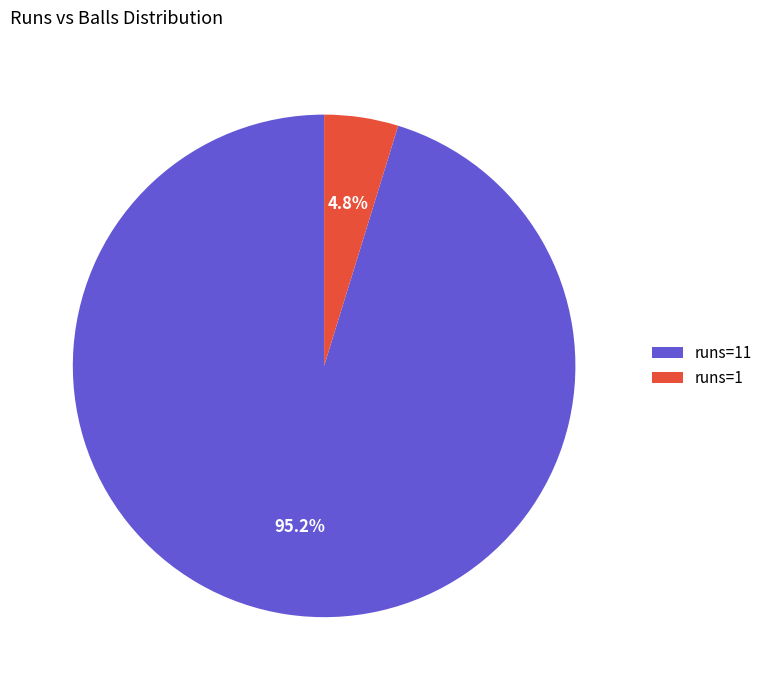

Which has a higher value, runs=11 or runs=1?

runs=11